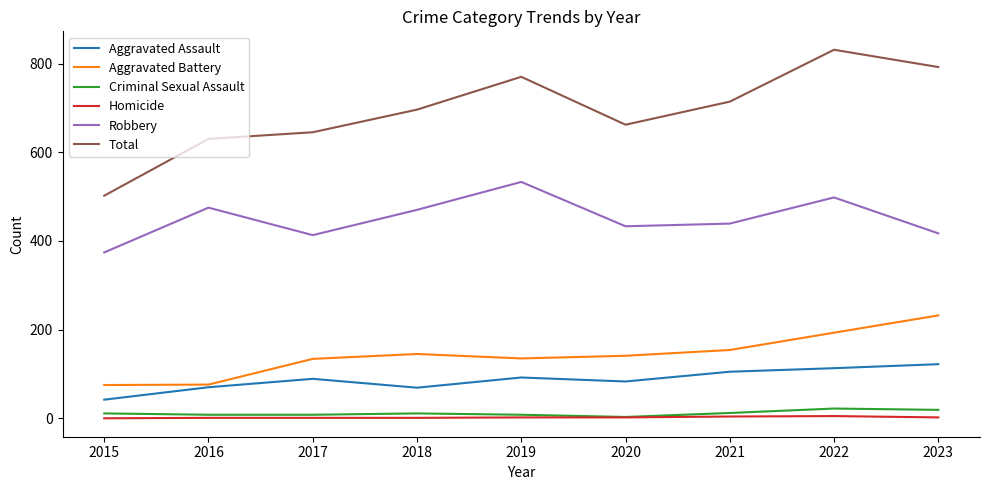

The Total series shows 1131 at 2020. True or false?

False